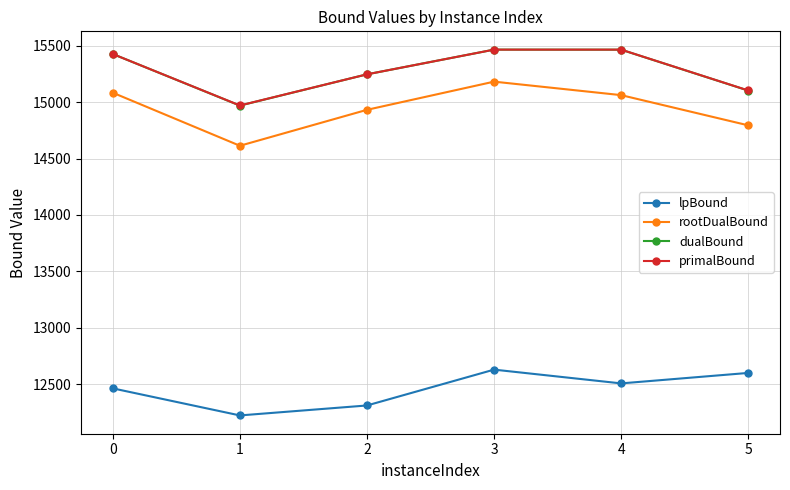

What are all the series names shown in the legend?

lpBound, rootDualBound, dualBound, primalBound